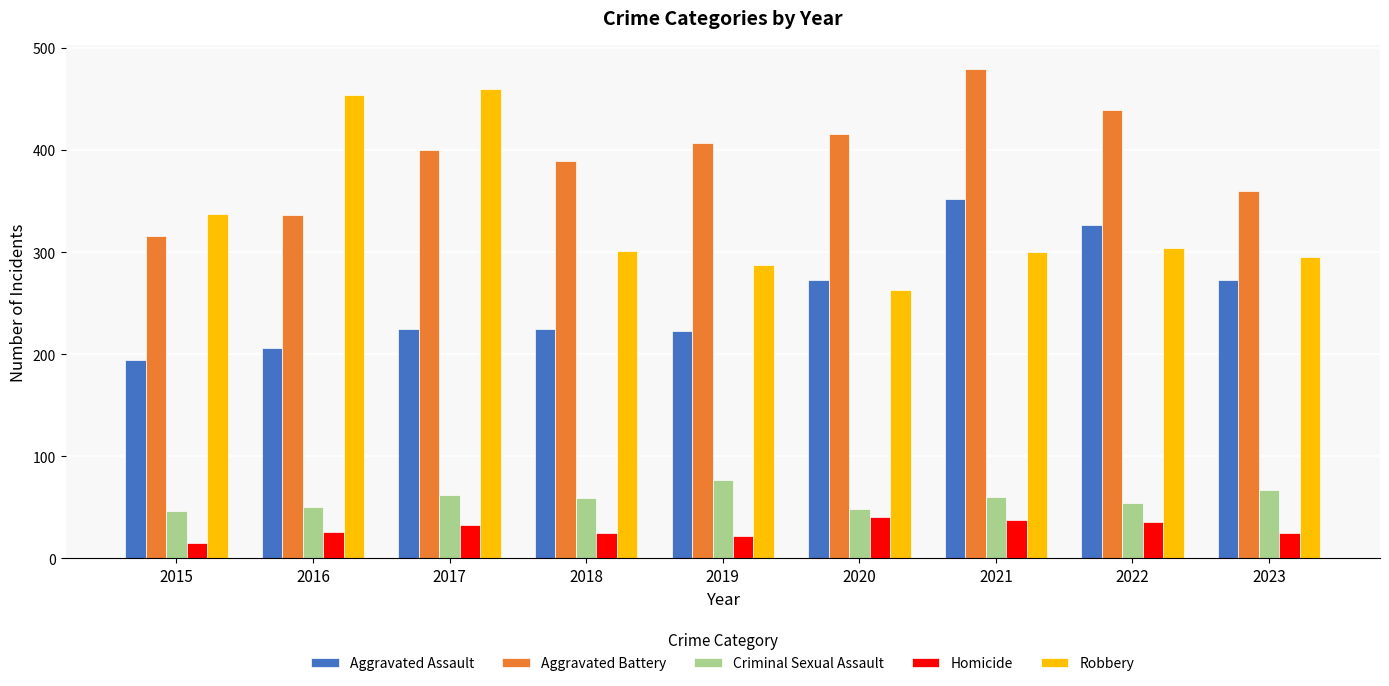

What is the difference between the maximum and minimum values in the Aggravated Battery series?

163